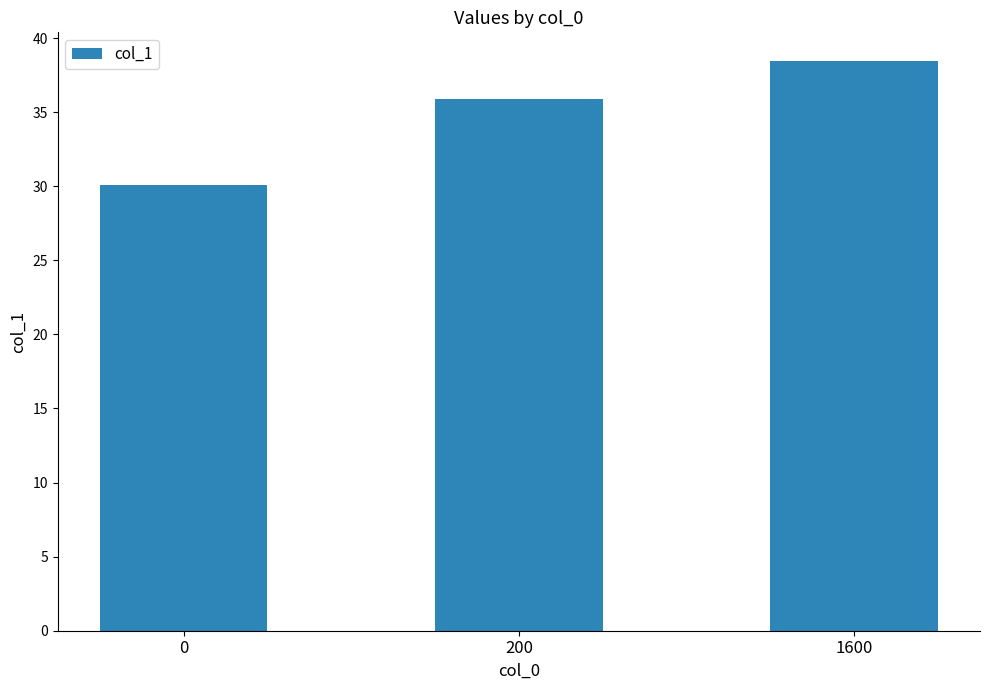

Reading right to left, what are all the values shown in this chart?

1600=38.5	200=35.9	0=30.1